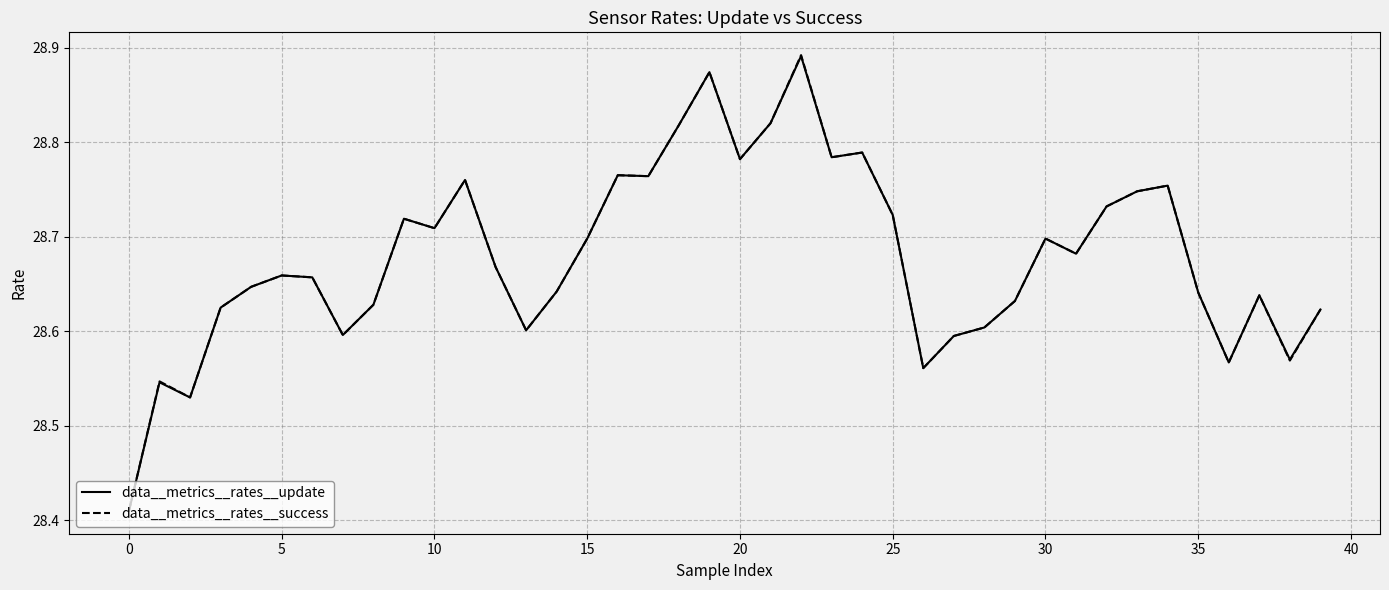

What is the maximum value shown in the chart?

28.9